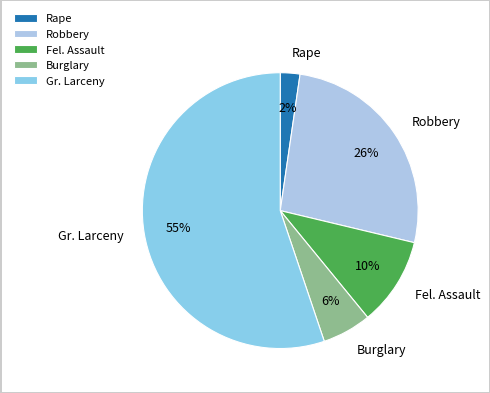

True or false: Gr. Larceny accounts for 48% of the total.

False